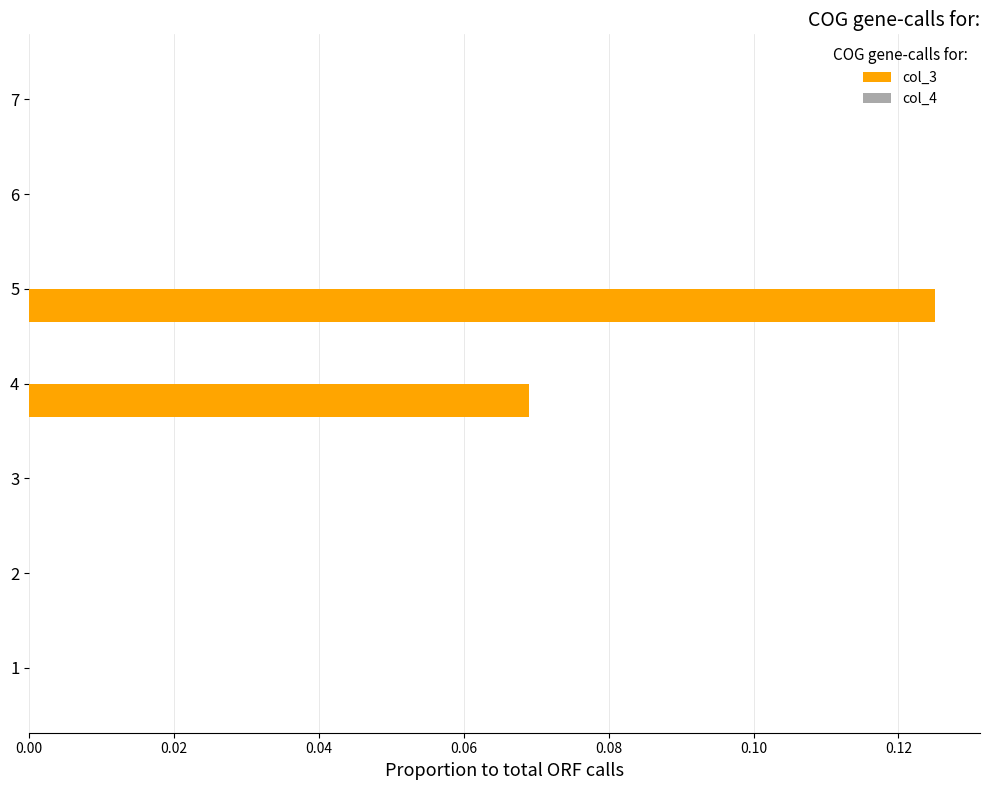

Is it true that the value at 4 is 0.0?

False